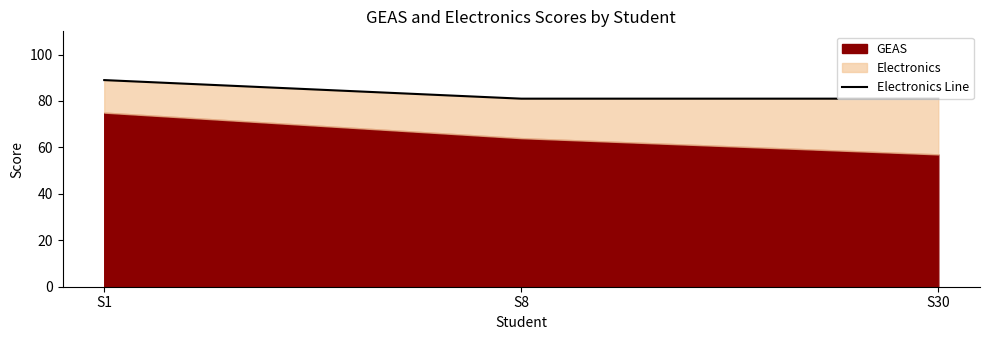

What is the ratio of the value at S30 to the value at S8?

1.0